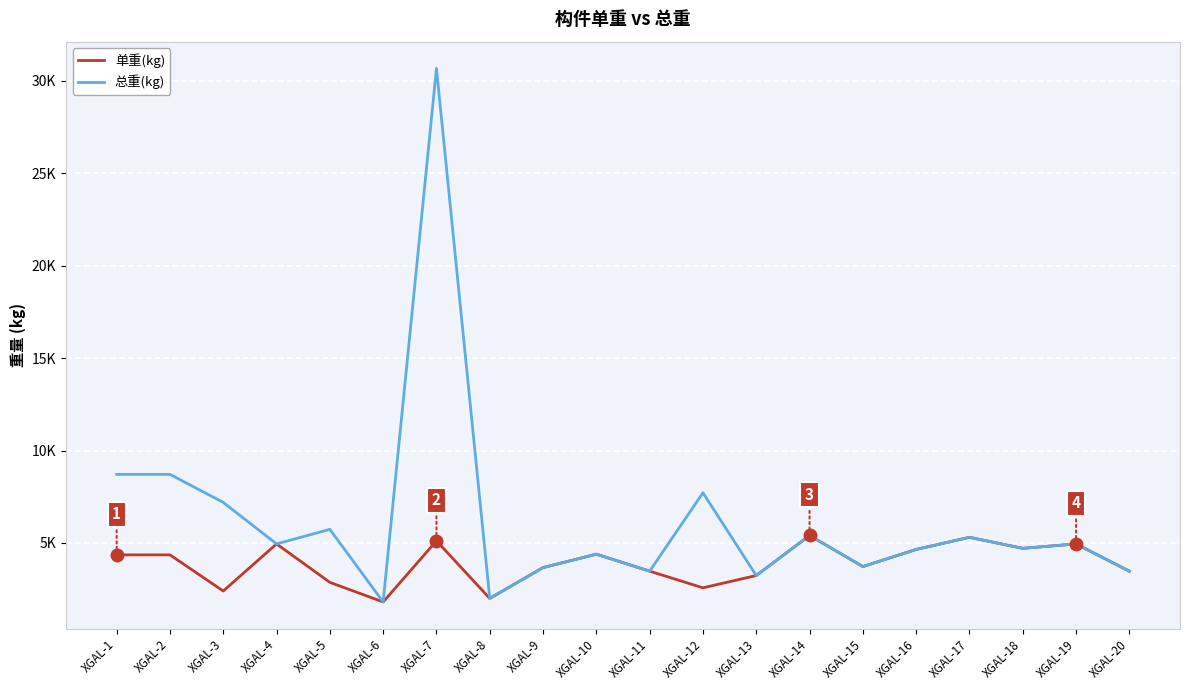

Does the chart have visible grid lines?

Yes